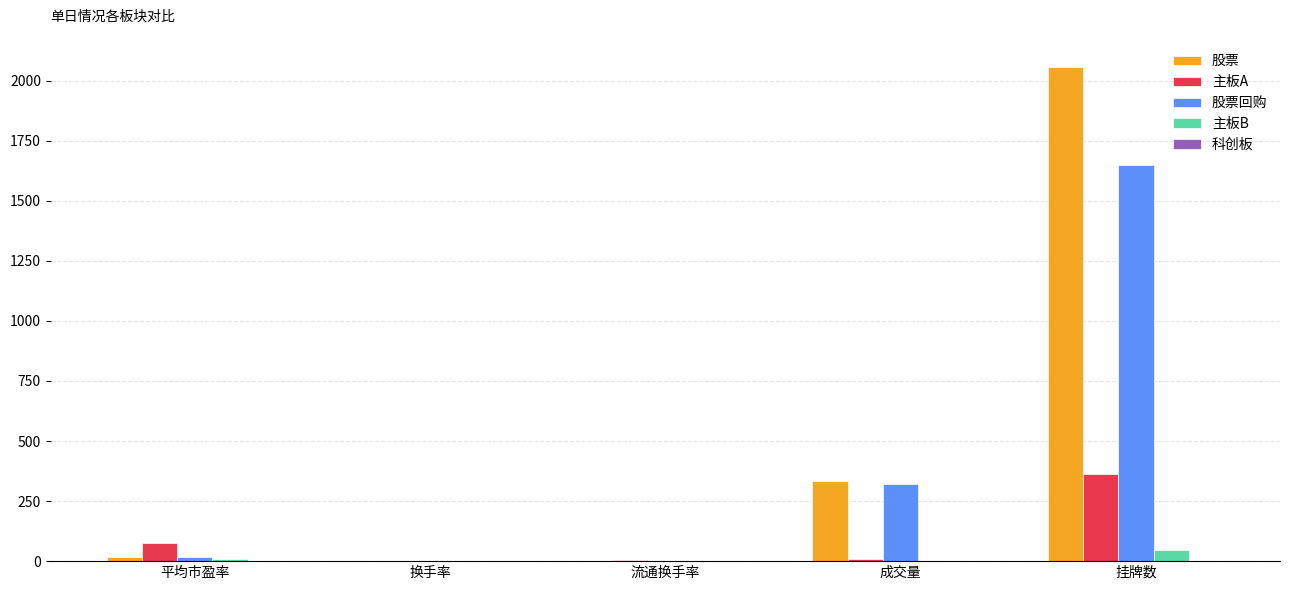

The 股票 series shows 1.2 at 流通换手率. True or false?

True